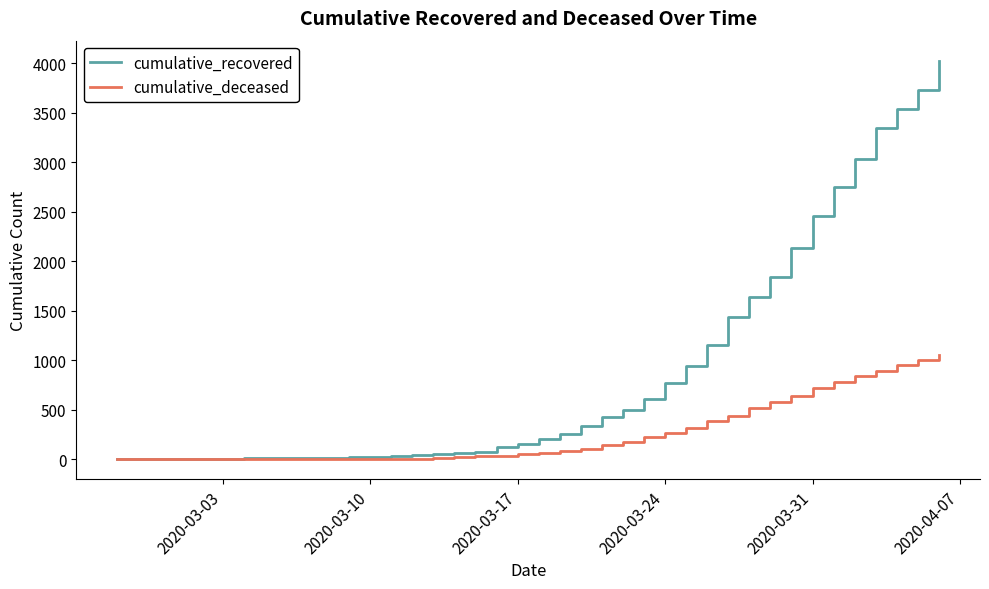

What is the greatest value displayed?

4026